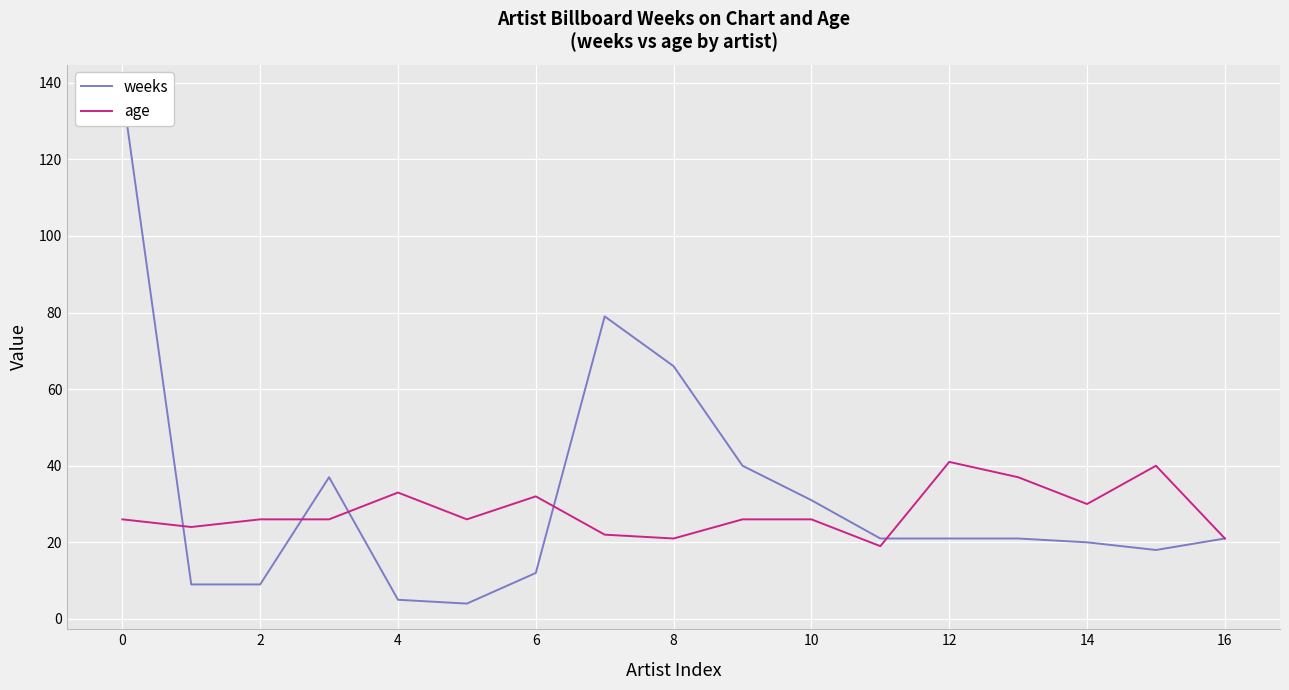

Reading left to right, extract all data points from this chart.

weeks: 138	9	9	37	5	4	12	79	66	40	31	21	21	21	20	18	21
age: 26	24	26	26	33	26	32	22	21	26	26	19	41	37	30	40	21